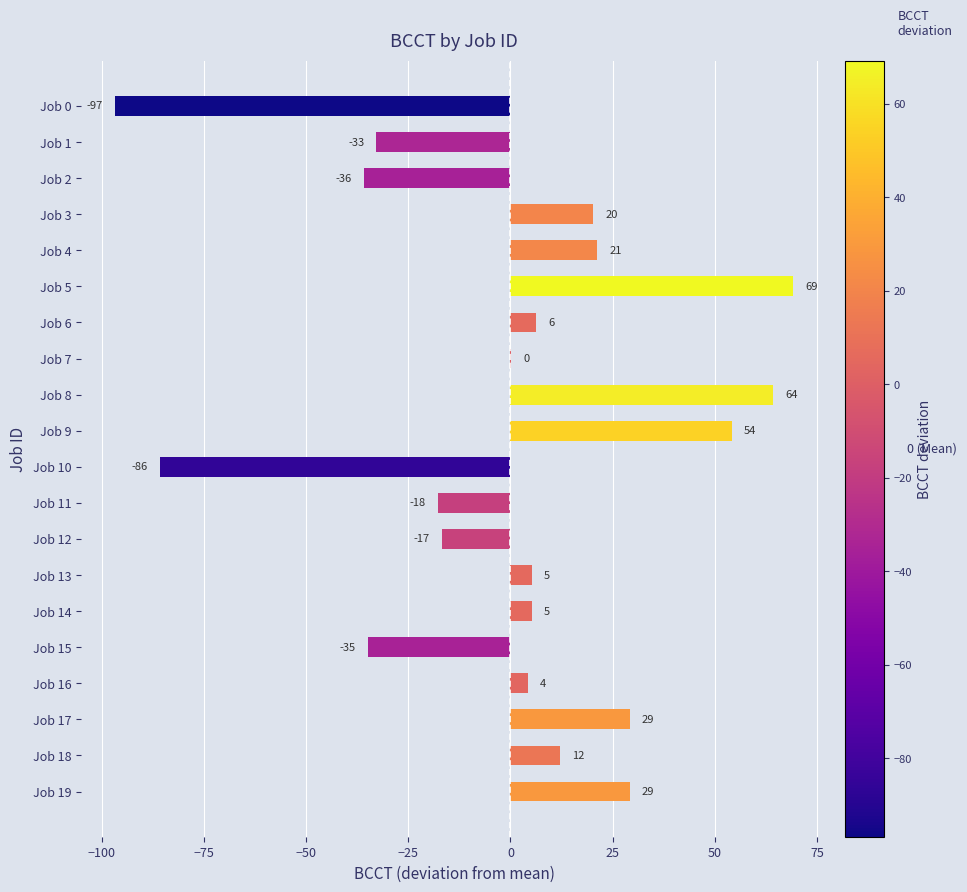

Are the bars horizontal?

Yes